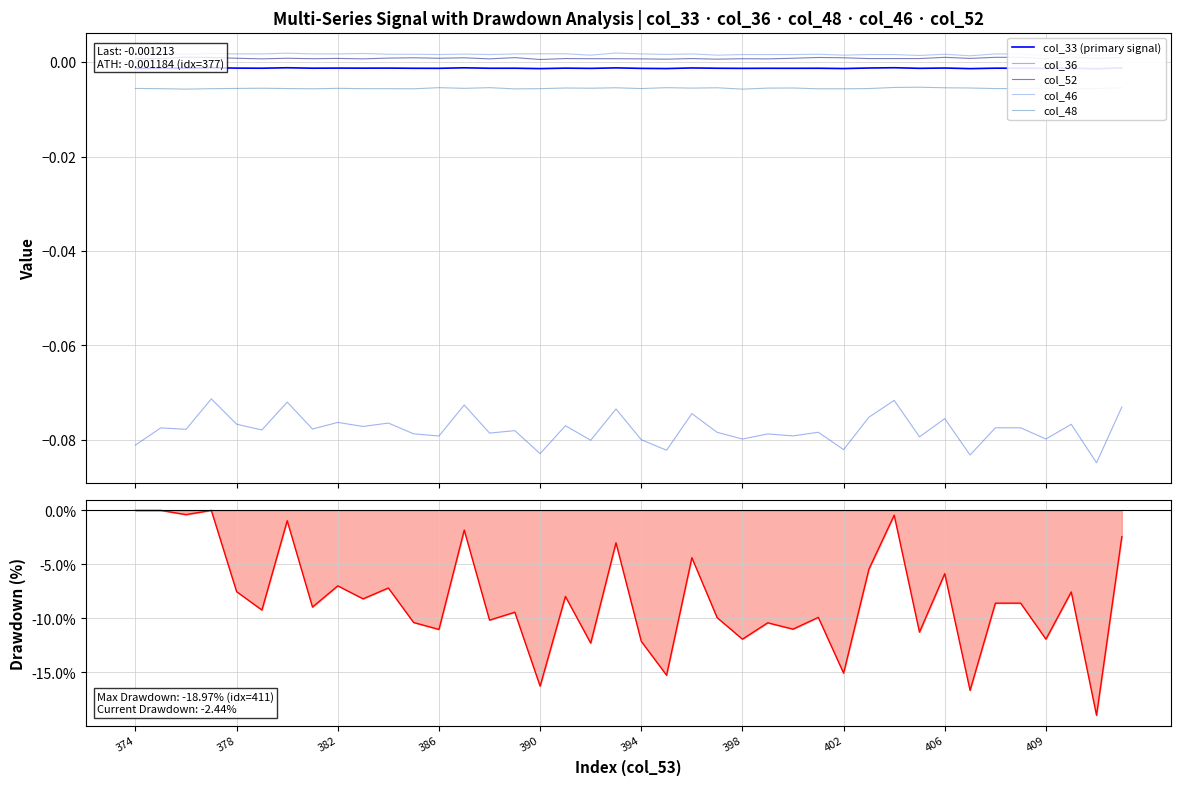

How many distinct data groups are displayed?

6